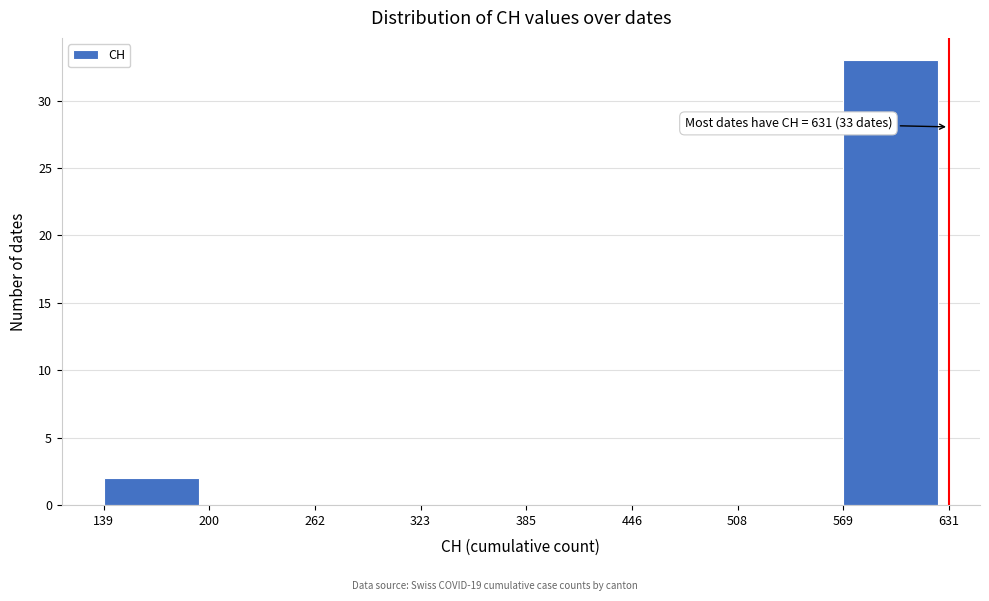

Over which range of the x-axis is the bar tallest?

569 to 631